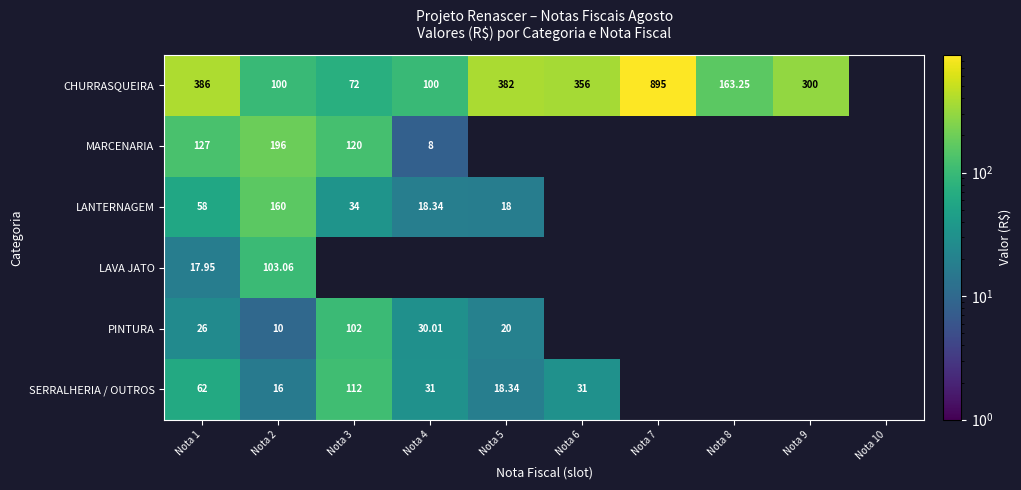

Is it true that MARCENARIA equals 0.0 at Nota 10?

True